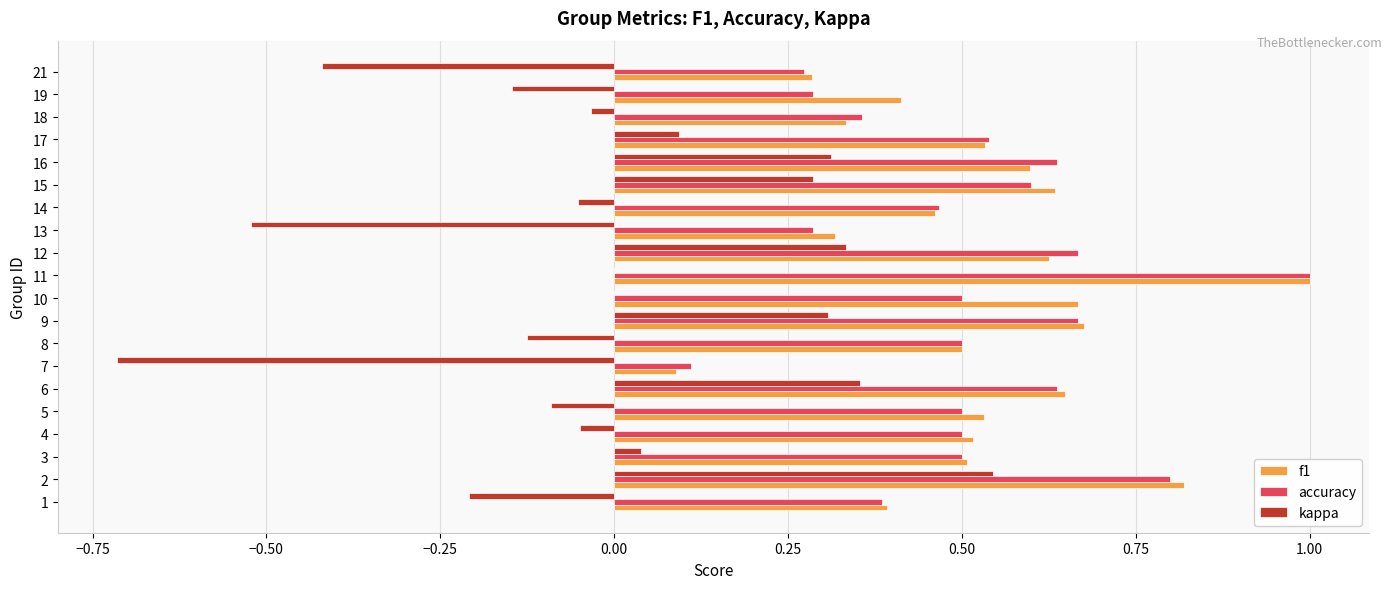

The value of accuracy at 13 is 0.6. True or false?

False